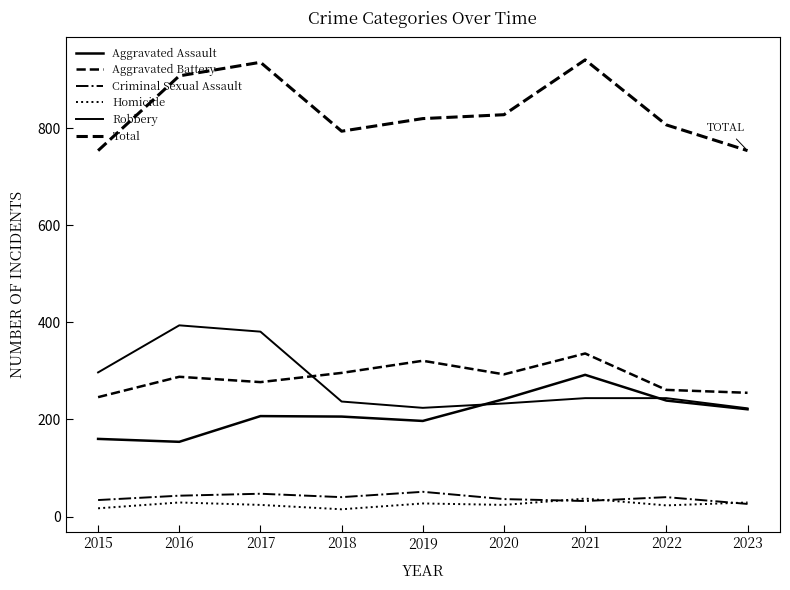

Does the chart display data point markers on the line(s)?

No